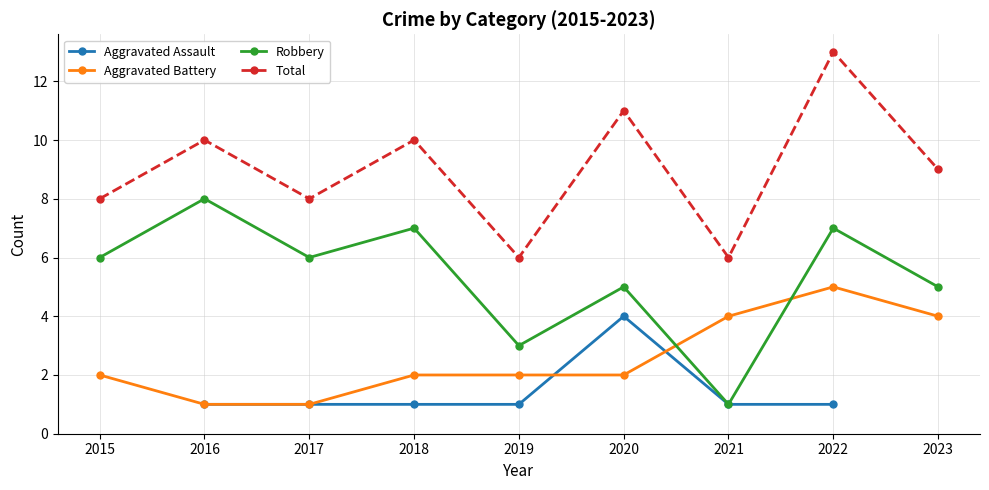

List the series in order of their overall mean, lowest first.

Aggravated Assault, Aggravated Battery, Robbery, Total